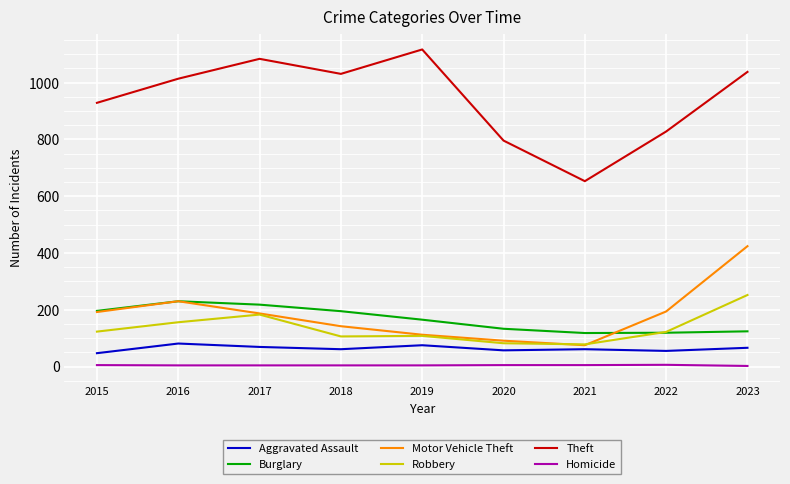

True or false: Burglary has a value of 287 at 2017.

False